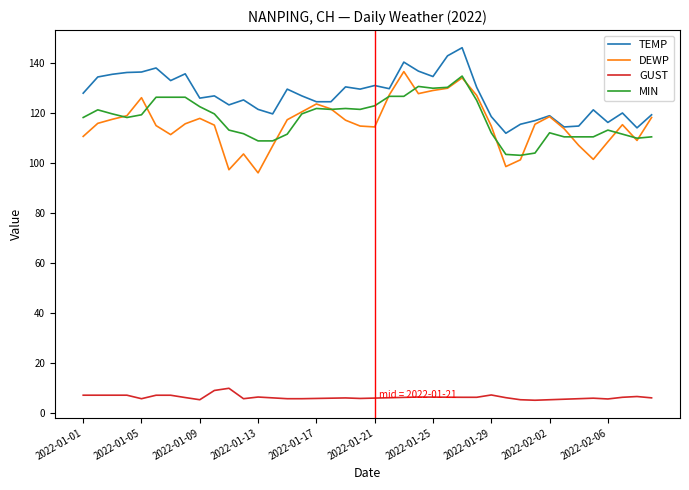

What is the lowest value of the DEWP series?

95.9